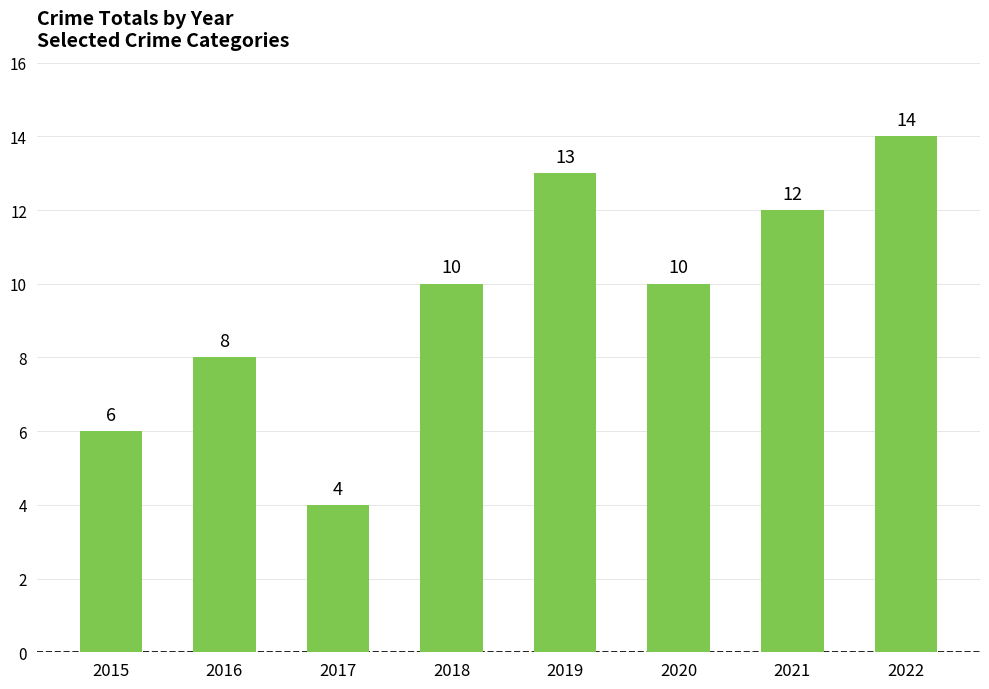

What is the maximum value shown in the chart?

14